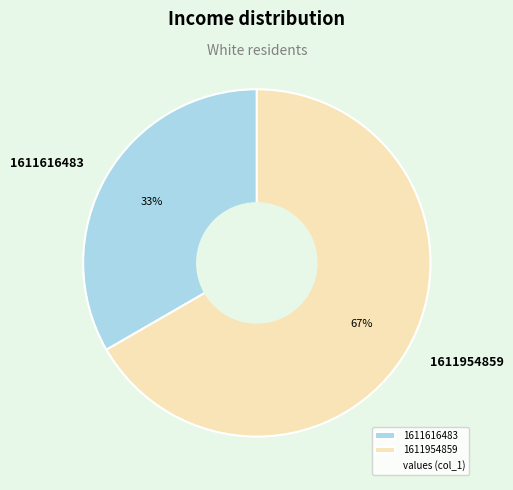

The 1611954859 slice represents 67% of the pie. True or false?

True